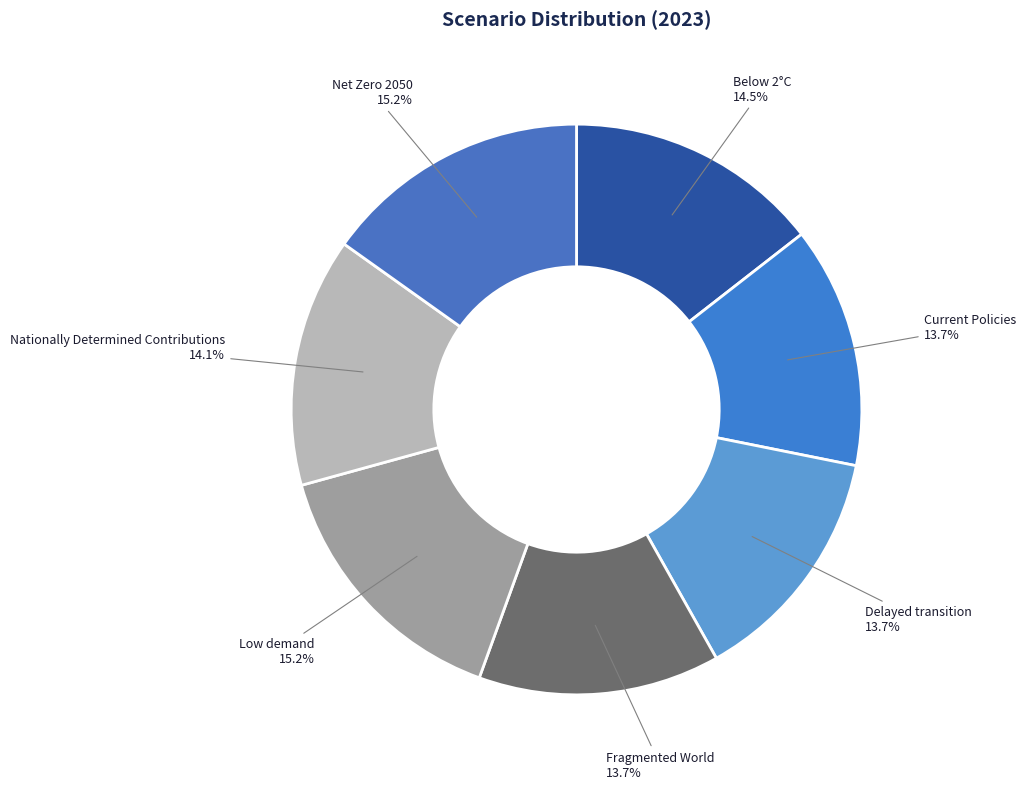

To the nearest percent, what is the difference between the Delayed transition and Low demand slice percentages?

1%